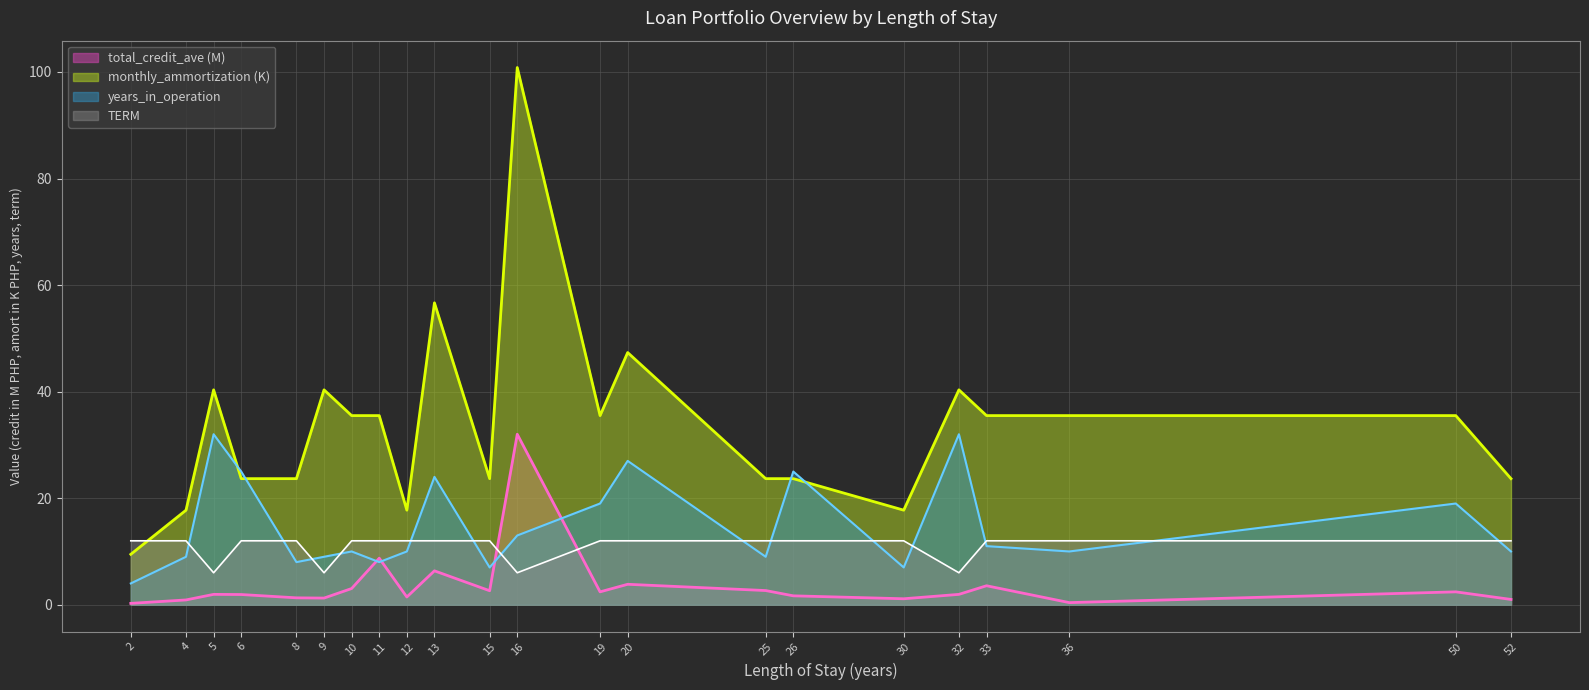

Reading left to right, list all the values displayed in this chart.

total_credit_ave: 2=0.3	4=0.9	5=1.9	6=1.9	8=1.3	9=1.2	10=3.0	11=8.7	12=1.5	13=6.4	15=2.6	16=32.0	19=2.4	20=3.8	25=2.7	26=1.7	30=1.1	32=1.9	33=3.6	36=0.4	50=2.4	52=1.0
monthly_ammortization: 2=9.5	4=17.8	5=40.3	6=23.7	8=23.7	9=40.3	10=35.5	11=35.5	12=17.8	13=56.7	15=23.7	16=100.8	19=35.5	20=47.3	25=23.7	26=23.7	30=17.8	32=40.3	33=35.5	36=35.5	50=35.5	52=23.7
years_in_operation: 2=4.0	4=9.0	5=32.0	6=25.0	8=8.0	9=9.0	10=10.0	11=8.0	12=10.0	13=24.0	15=7.0	16=13.0	19=19.0	20=27.0	25=9.0	26=25.0	30=7.0	32=32.0	33=11.0	36=10.0	50=19.0	52=10.0
TERM: 2=12.0	4=12.0	5=6.0	6=12.0	8=12.0	9=6.0	10=12.0	11=12.0	12=12.0	13=12.0	15=12.0	16=6.0	19=12.0	20=12.0	25=12.0	26=12.0	30=12.0	32=6.0	33=12.0	36=12.0	50=12.0	52=12.0